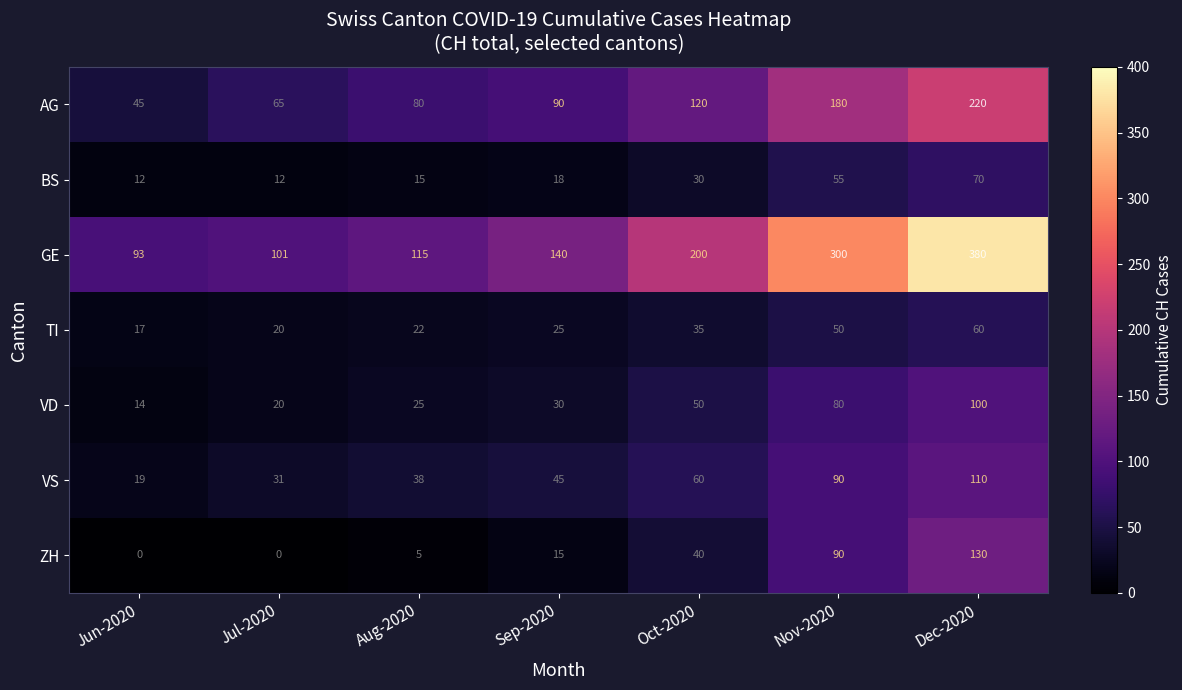

True or false: GE has a value of 115 at Aug-2020.

True